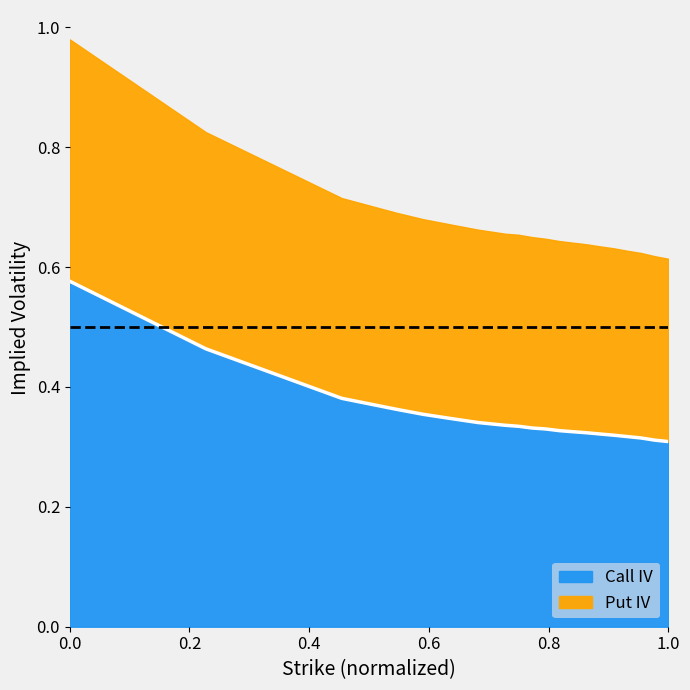

Does the chart have visible grid lines?

No